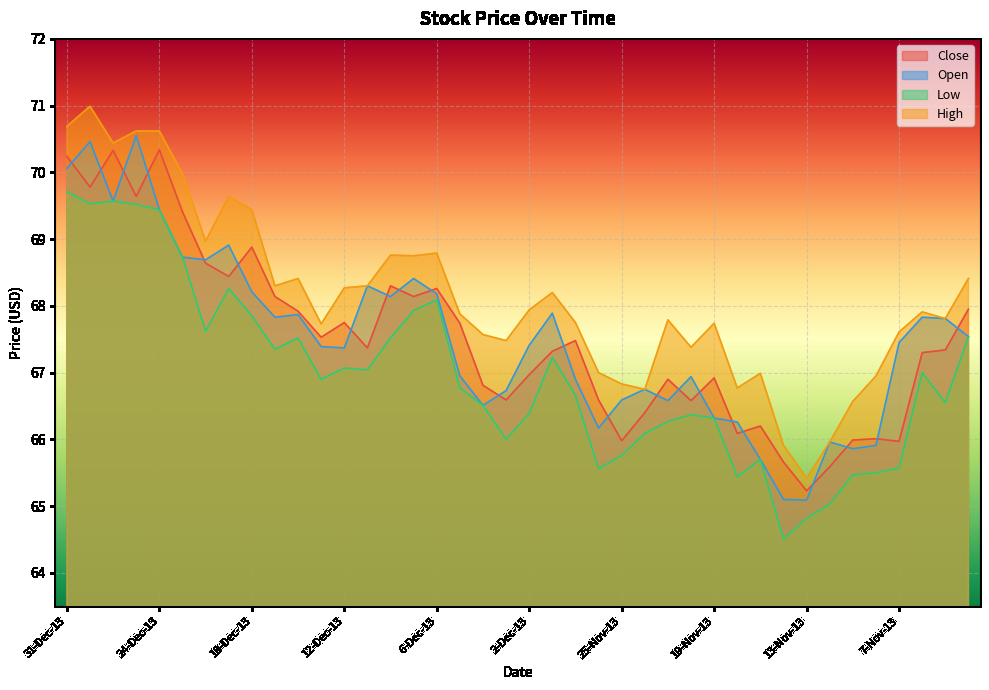

The Open series shows 66.0 at 12-Nov-13. True or false?

True